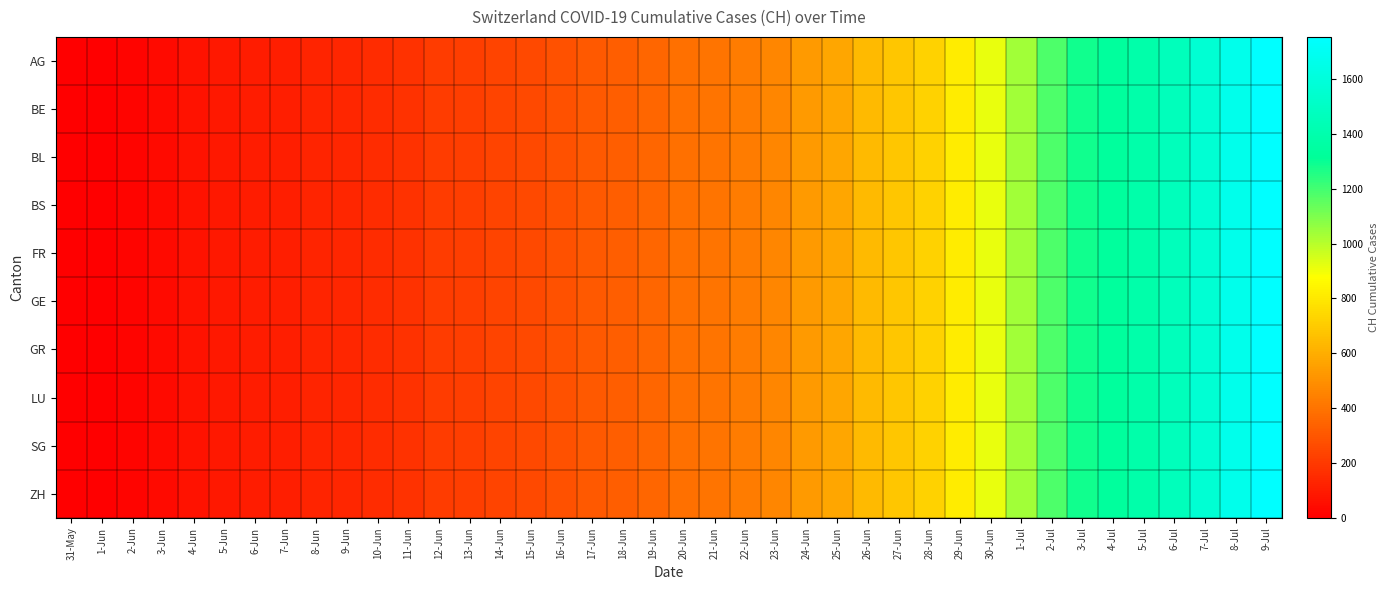

What is the total value across all series at 10-Jun?

1540